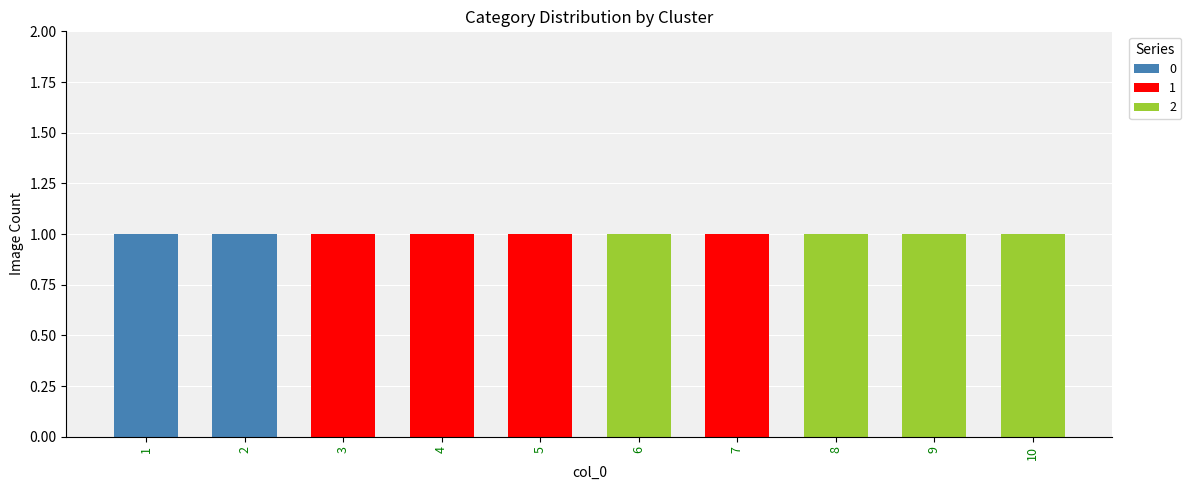

The 0 series shows 0 at 4. True or false?

True